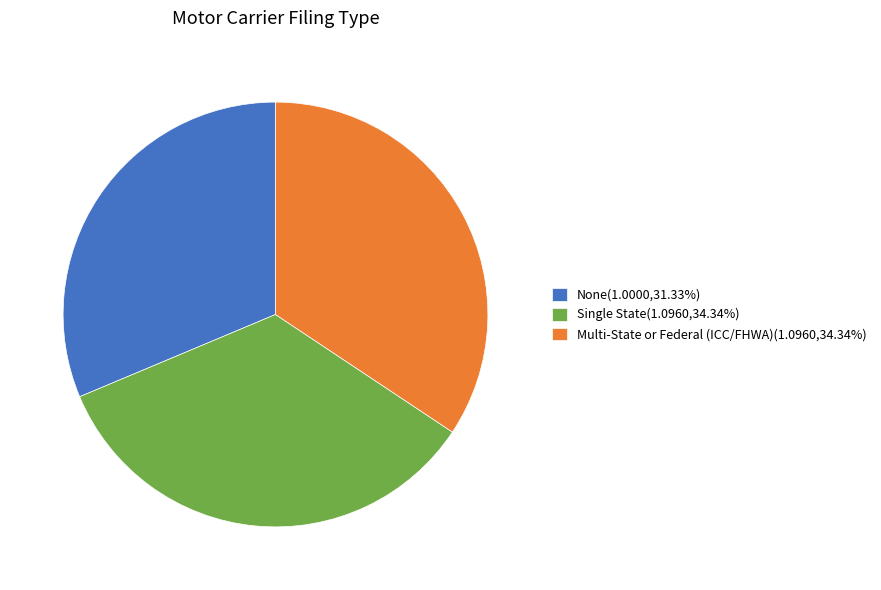

Is it true that Multi-State or Federal (ICC/FHWA) is 34% of the pie?

True